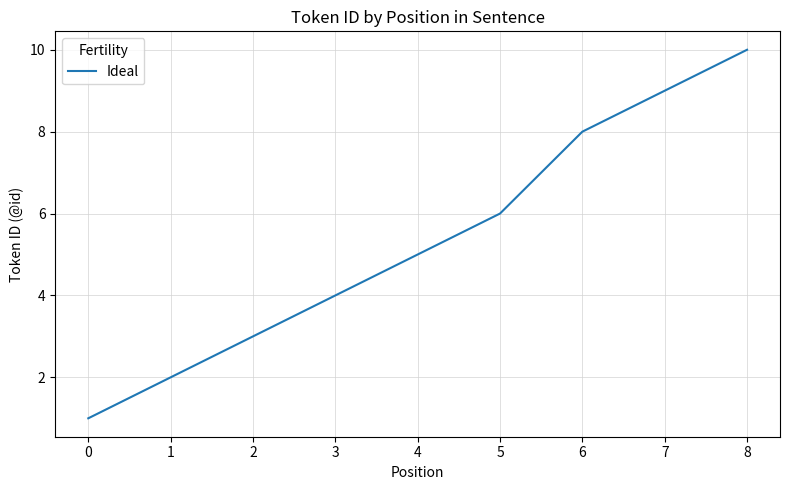

What is the sum of all values?

48